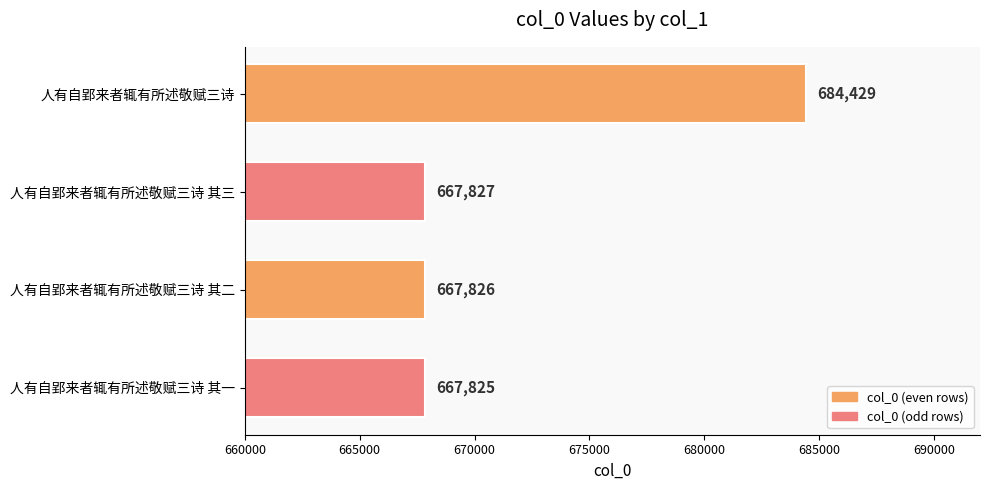

Where is the data nearest to the value 676127?

人有自郢来者辄有所述敬赋三诗 其三